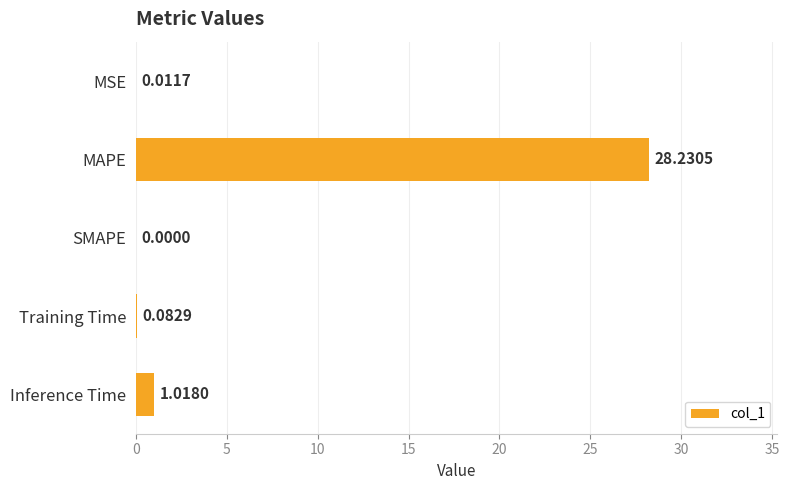

What is the sum of all values?

29.3